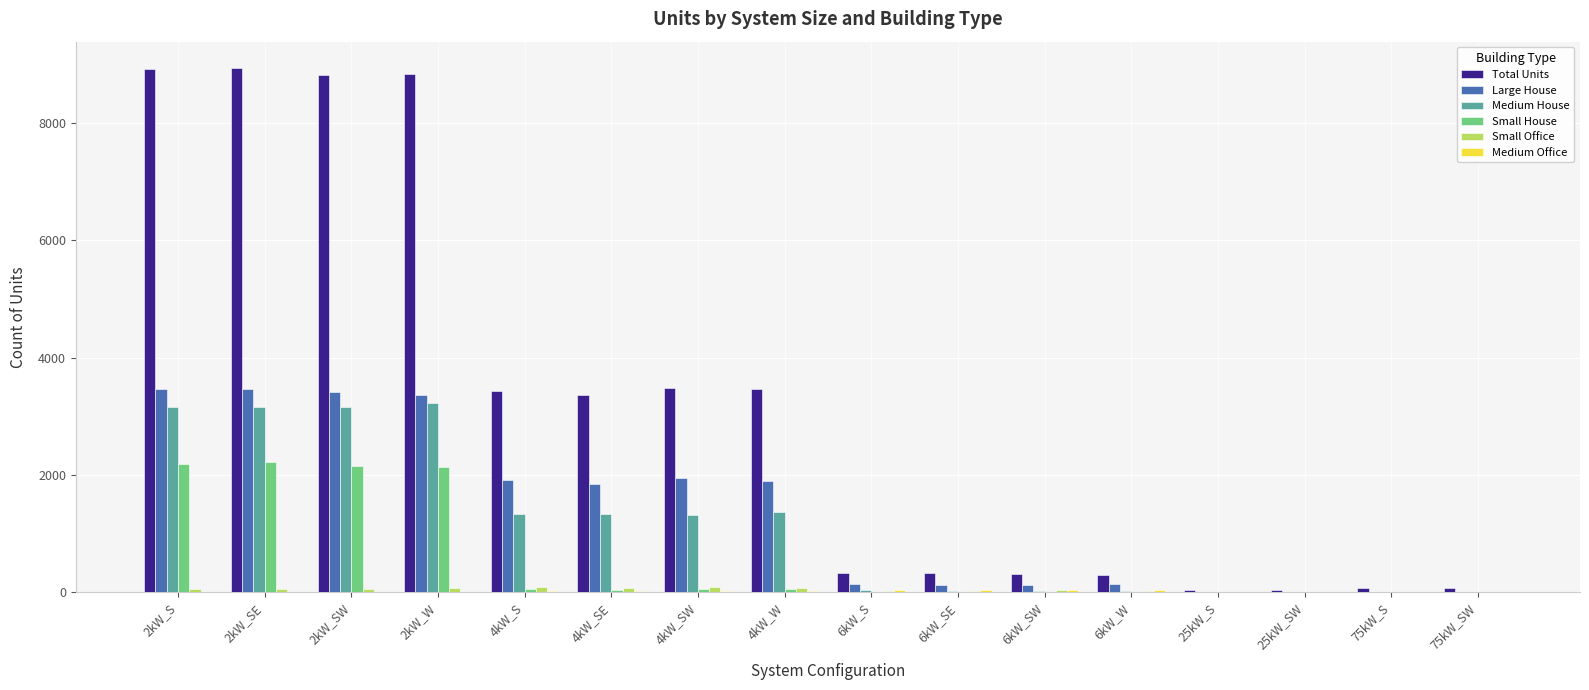

The value of Large House at 4kW_W is 502. True or false?

False